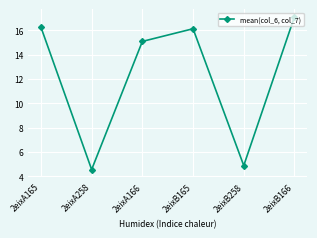

What is the label of the 1st point from the right?

2eixB166